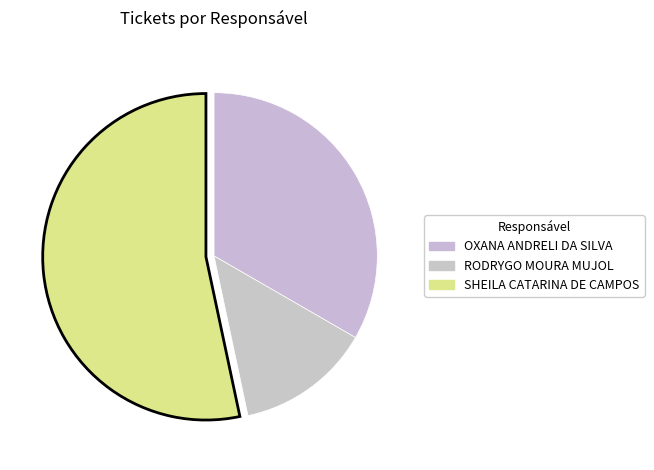

To the nearest percent, what is the difference between the largest and smallest slice percentages?

40%